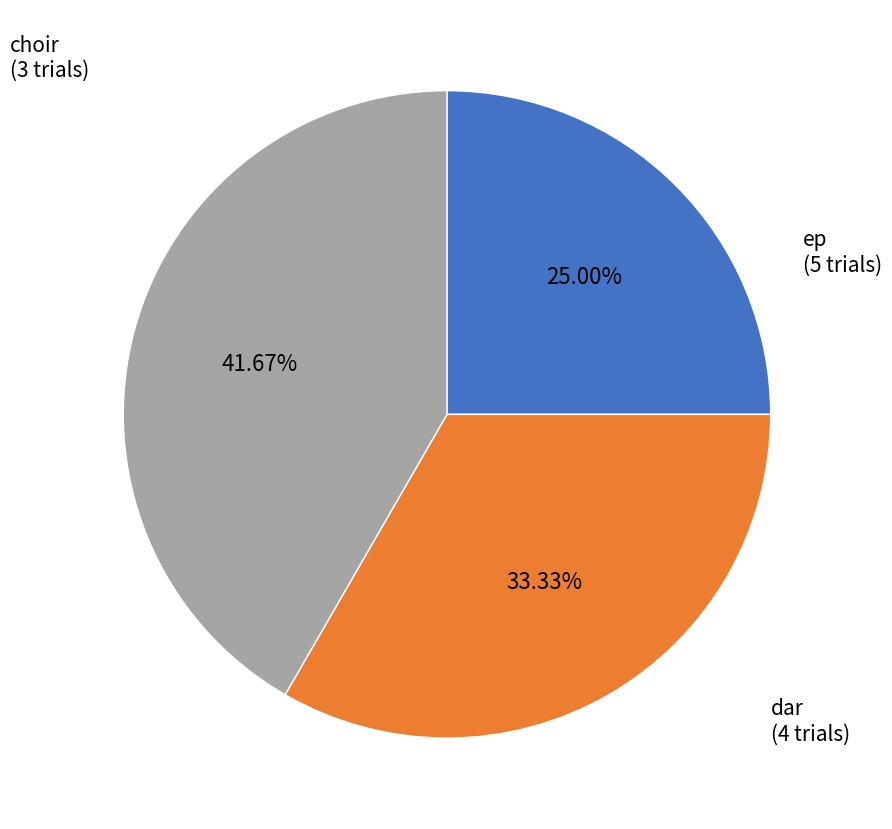

What is the total percentage of choir and dar?

58.3%